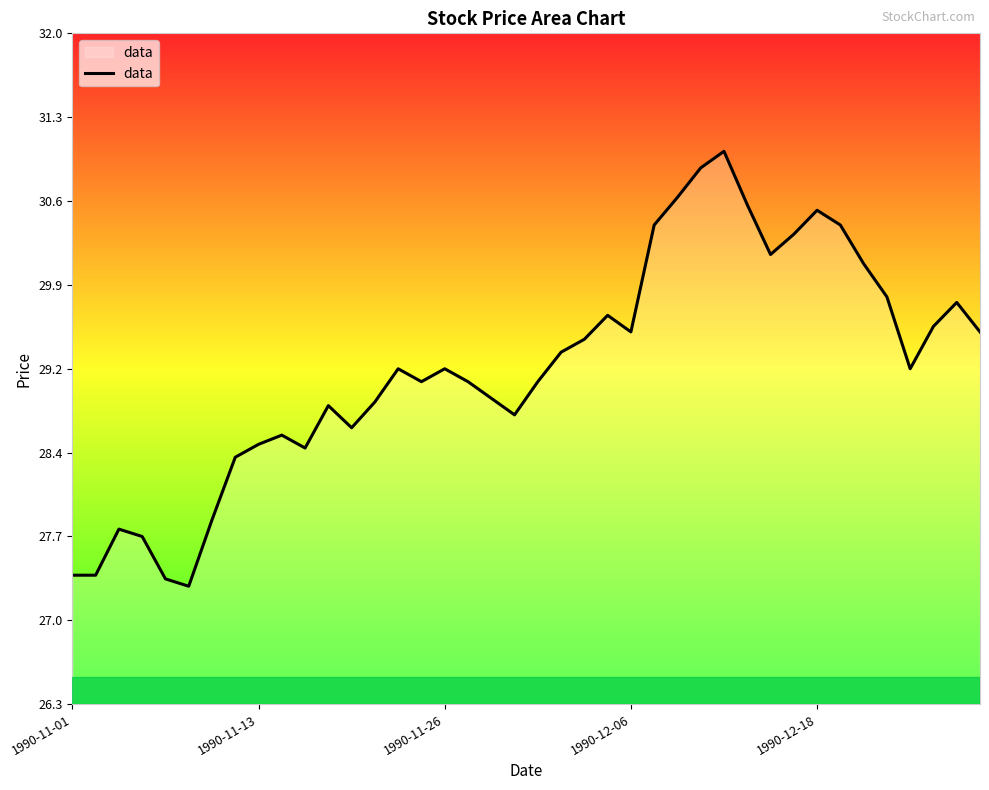

Reading left to right, extract all data points from this chart.

27.4	27.4	27.8	27.7	27.4	27.3	27.9	28.4	28.5	28.6	28.5	28.8	28.7	28.9	29.2	29.0	29.2	29.0	28.9	28.8	29.0	29.3	29.4	29.6	29.5	30.4	30.6	30.9	31.0	30.5	30.1	30.3	30.5	30.4	30.0	29.8	29.2	29.5	29.7	29.5